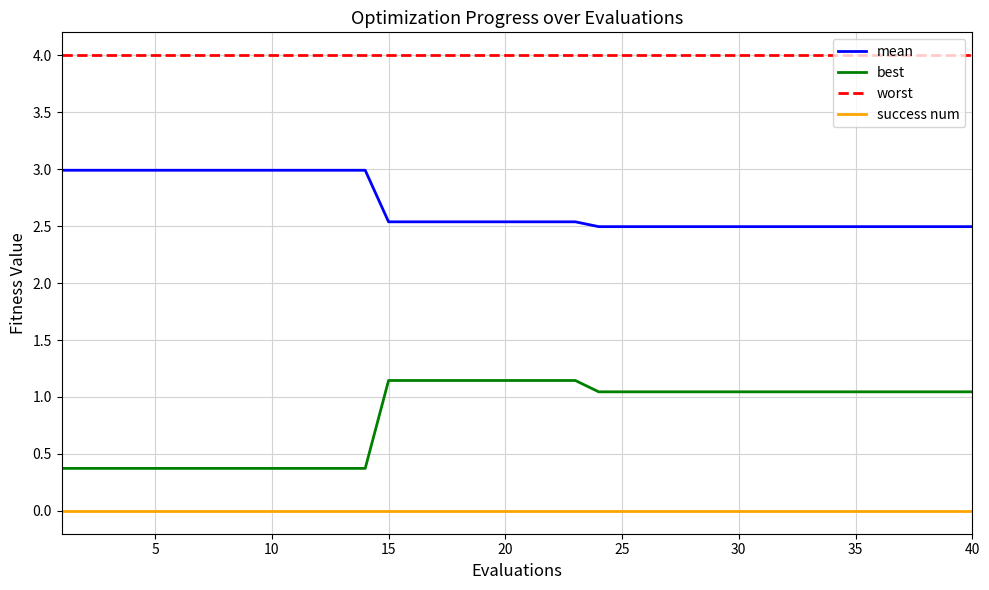

True or false: mean and success num cross at least once.

False